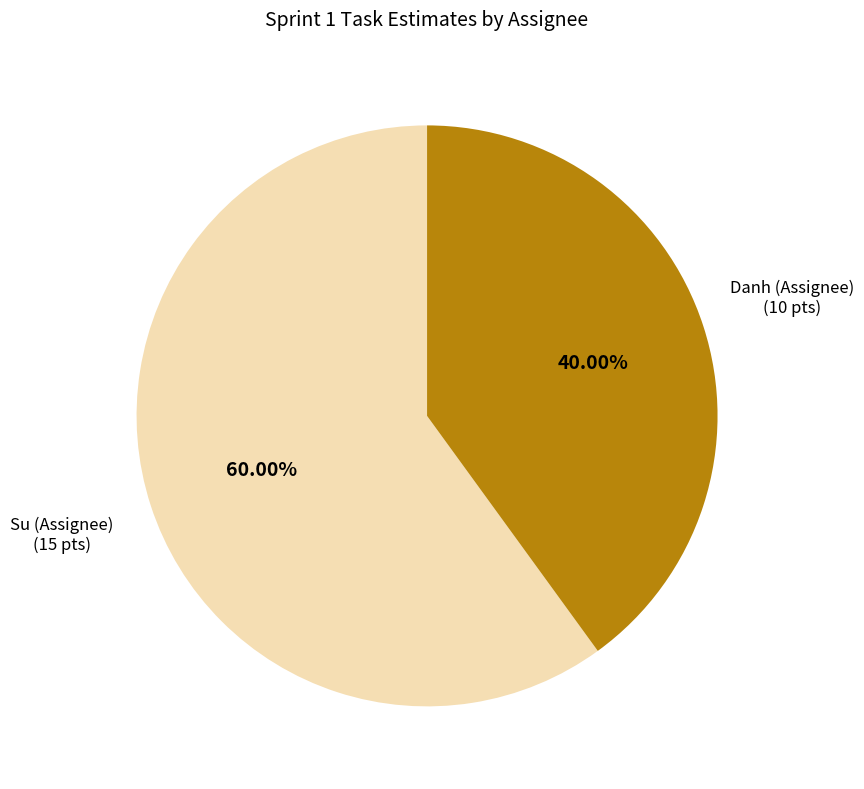

Do Danh (Assignee) and Su (Assignee) together represent more than half of the pie?

Yes